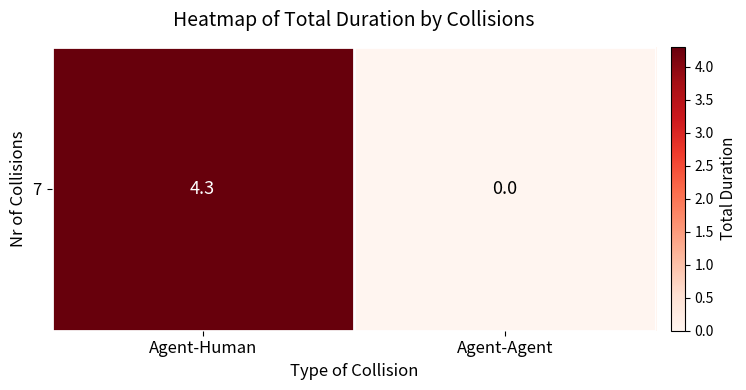

Rank the categories by value from highest to lowest.

Agent-Human, Agent-Agent